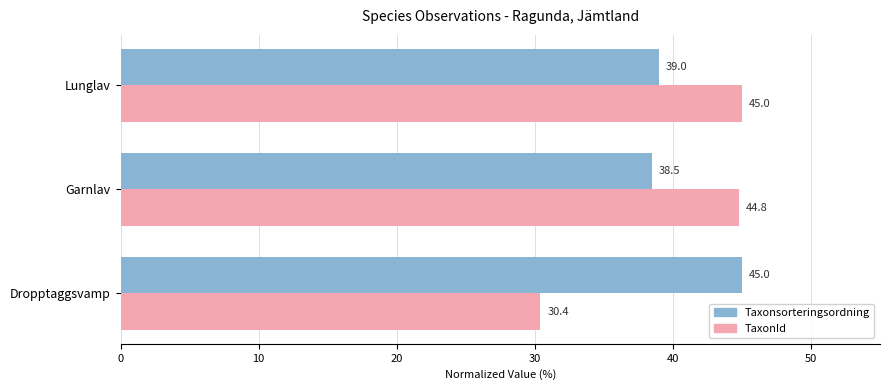

True or false: TaxonId has a value of 10.0 at Dropptaggsvamp.

False